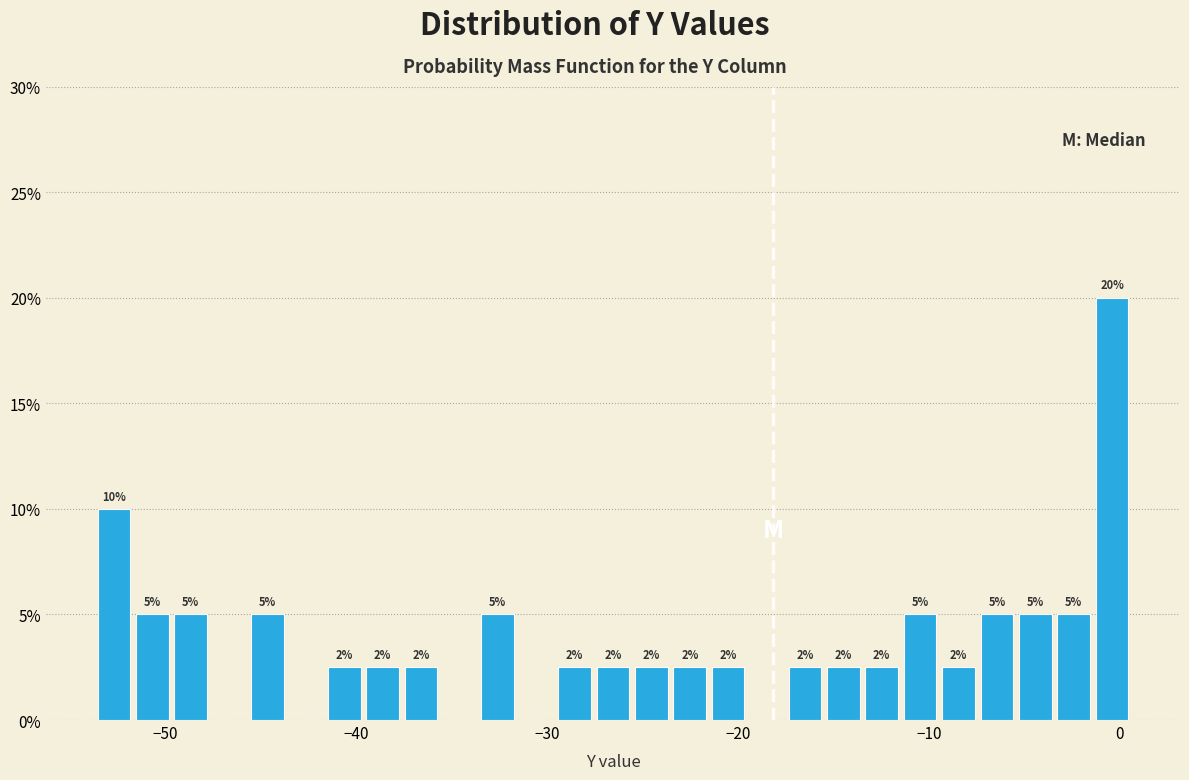

Read against the x-axis, roughly where is the centre of the tallest bar?

0